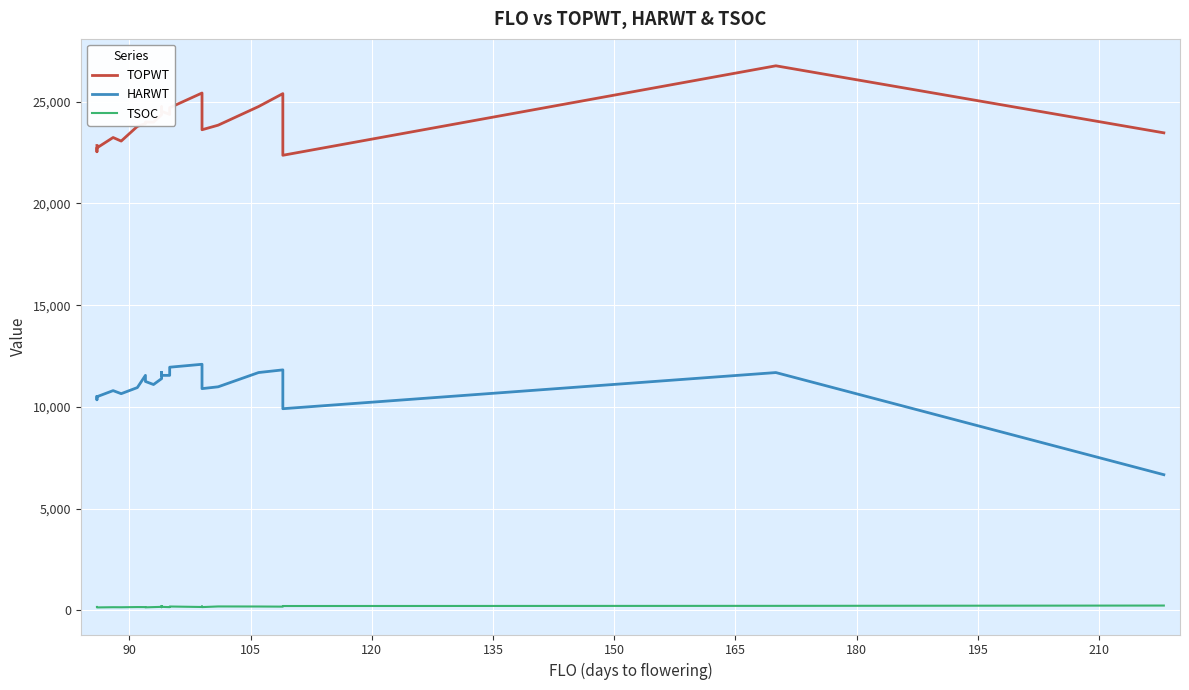

True or false: HARWT and TOPWT intersect in this chart.

False